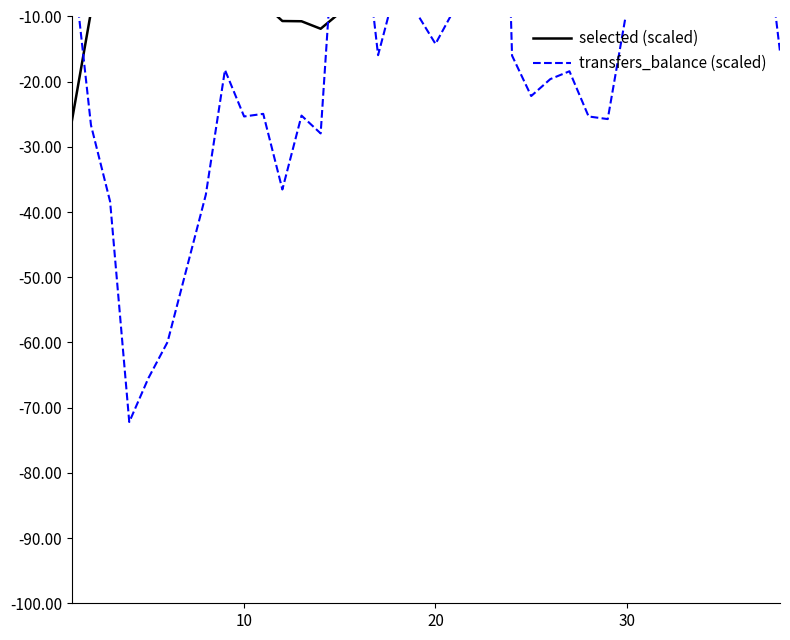

What is the greatest value displayed?

85.6